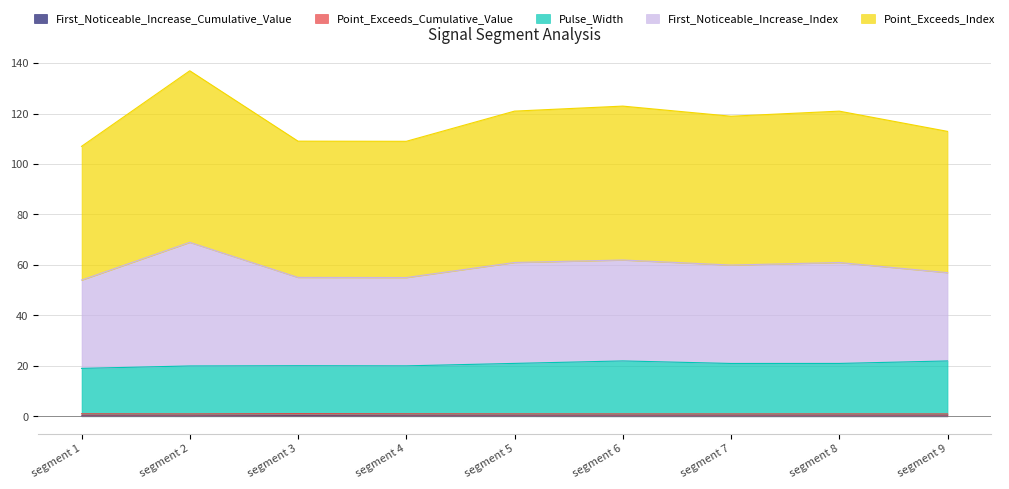

How many data points in Pulse_Width are less than 20?

3